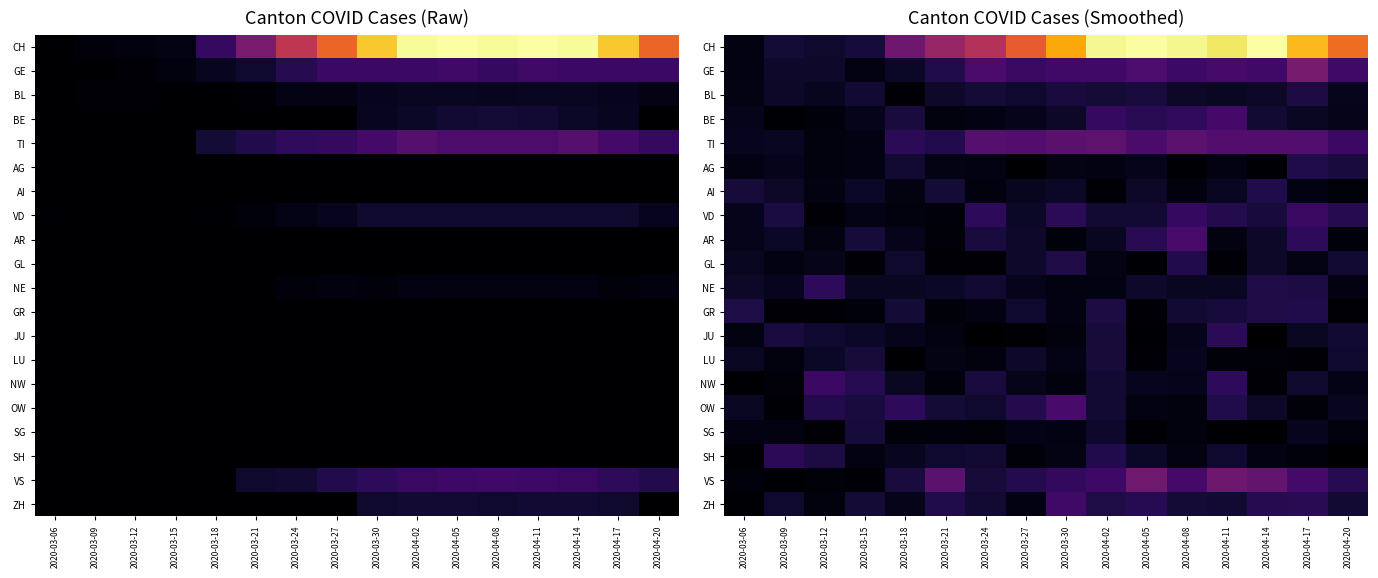

Which label corresponds to the smallest value in the chart?

2020-04-14